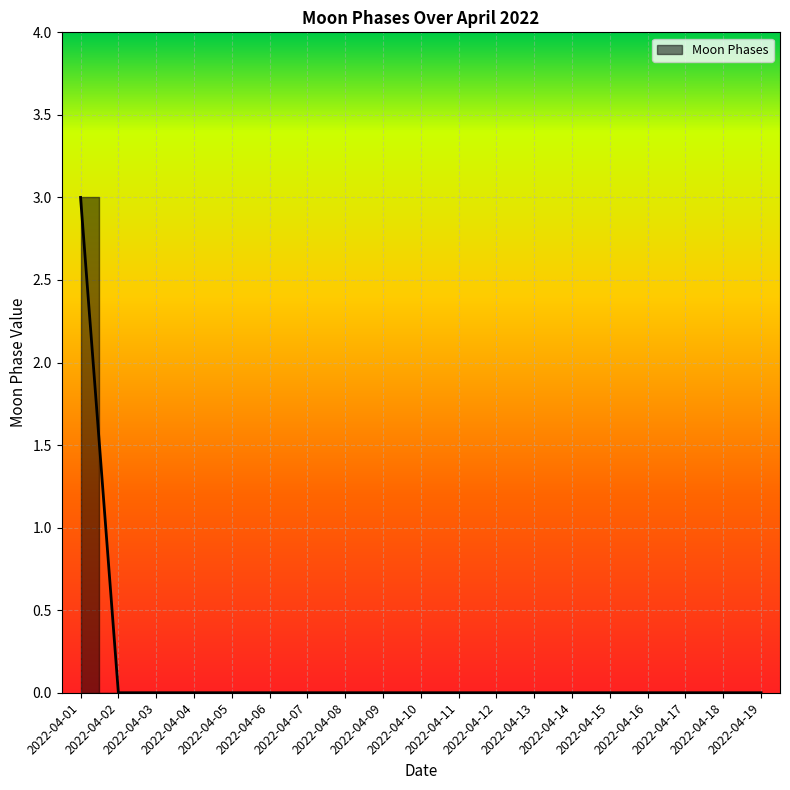

Reading left to right, what are all the values shown in this chart?

2022-04-01=3	2022-04-02=0	2022-04-03=0	2022-04-04=0	2022-04-05=0	2022-04-06=0	2022-04-07=0	2022-04-08=0	2022-04-09=0	2022-04-10=0	2022-04-11=0	2022-04-12=0	2022-04-13=0	2022-04-14=0	2022-04-15=0	2022-04-16=0	2022-04-17=0	2022-04-18=0	2022-04-19=0